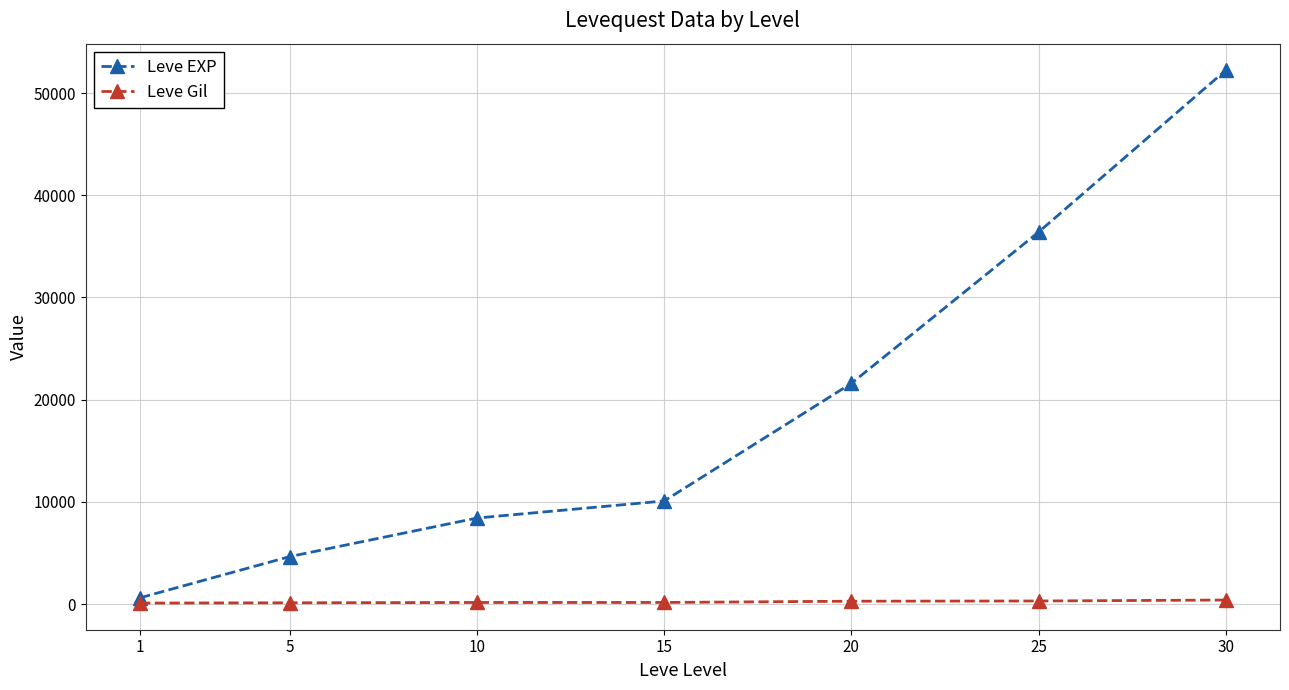

What is the maximum value shown in the chart?

52220